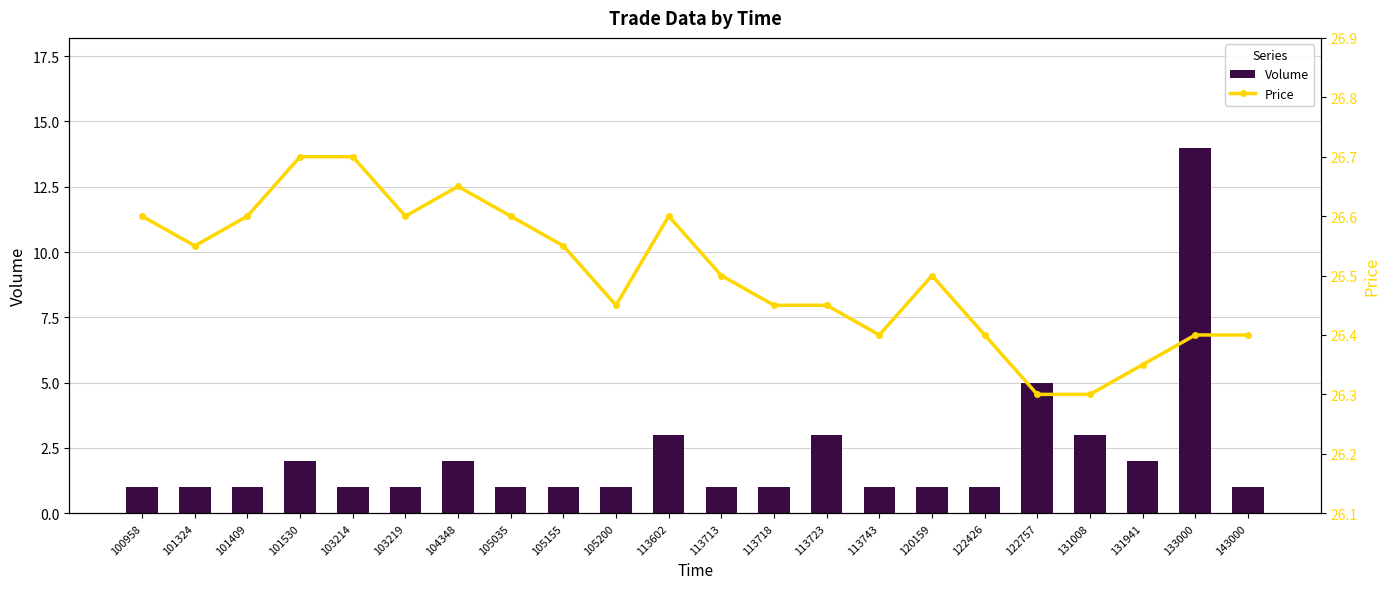

What is the approximate value of Price at 113743?

26.4